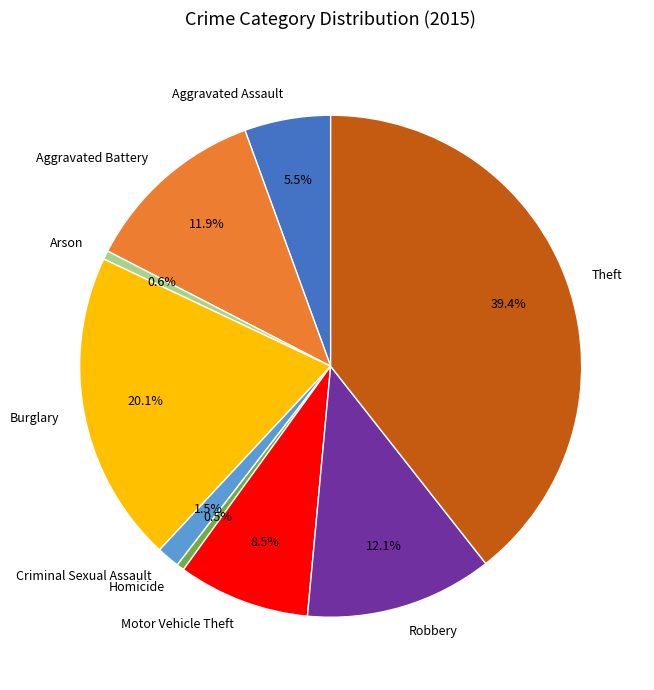

What percentage is the Aggravated Battery slice, to the nearest percent?

12%